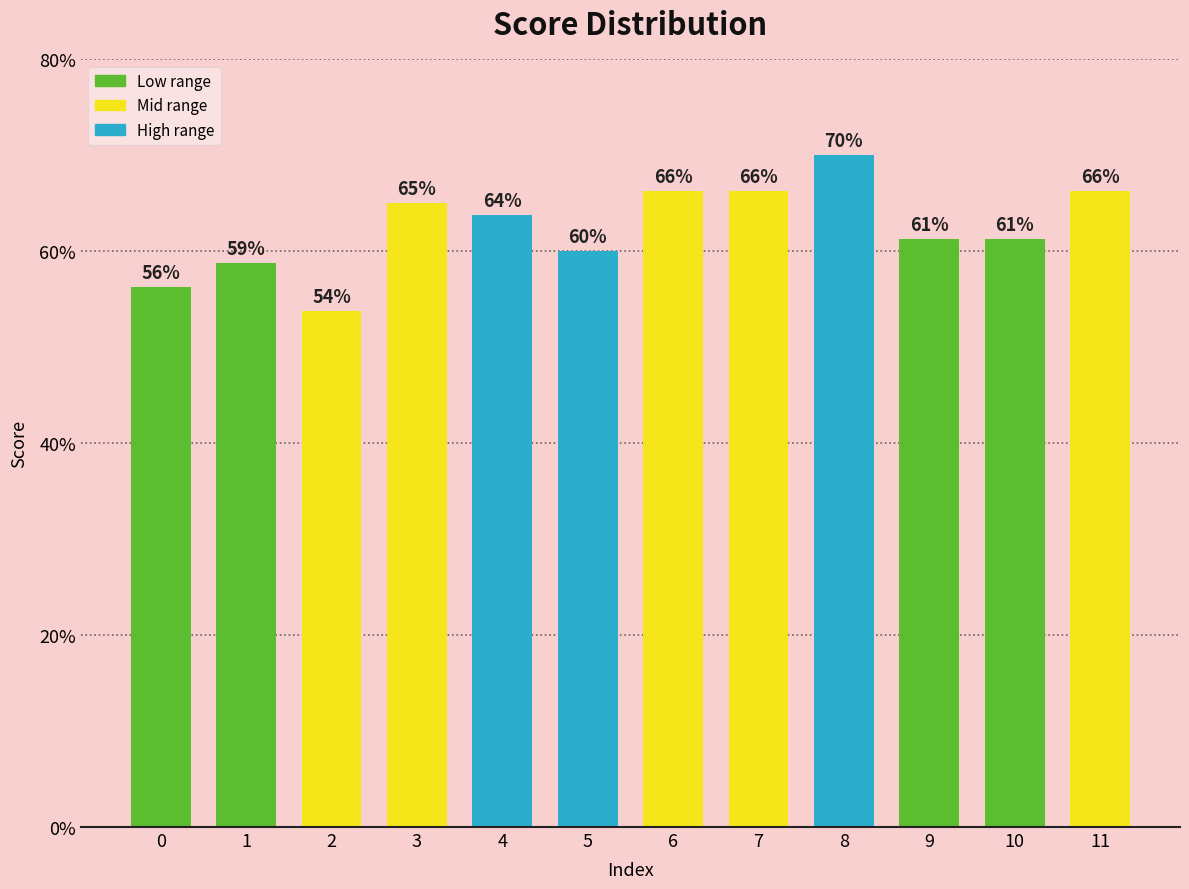

Reading left to right, what are all the values shown in this chart?

0=0.6	1=0.6	2=0.5	3=0.7	4=0.6	5=0.6	6=0.7	7=0.7	8=0.7	9=0.6	10=0.6	11=0.7